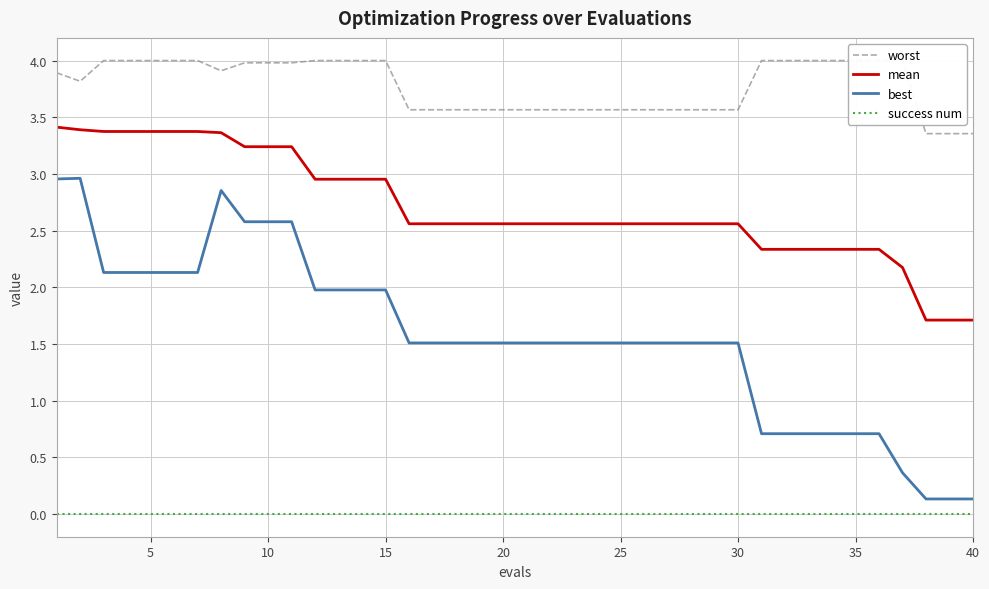

True or false: success num and best cross at least once.

False